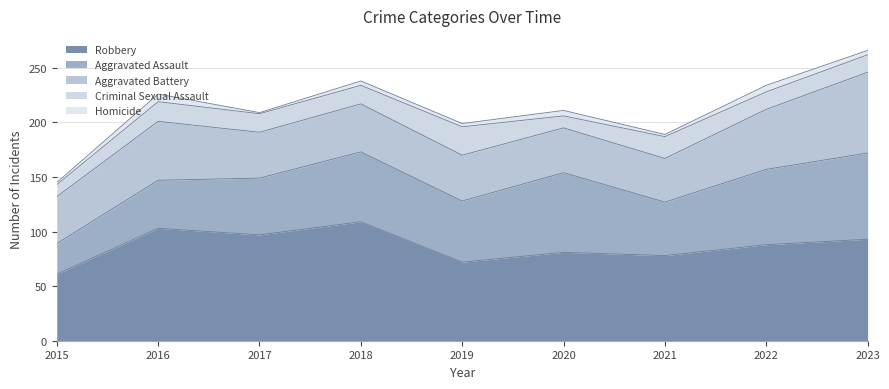

What is the lowest value of the Criminal Sexual Assault series?

11